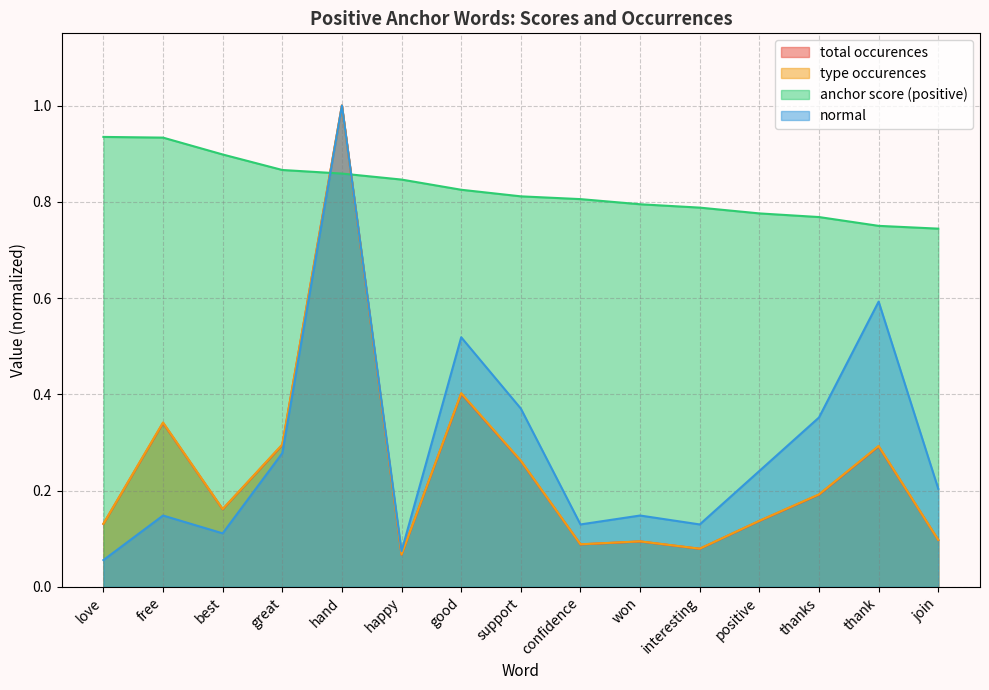

What is the value of the total occurences point at the 15th from the left?

0.1